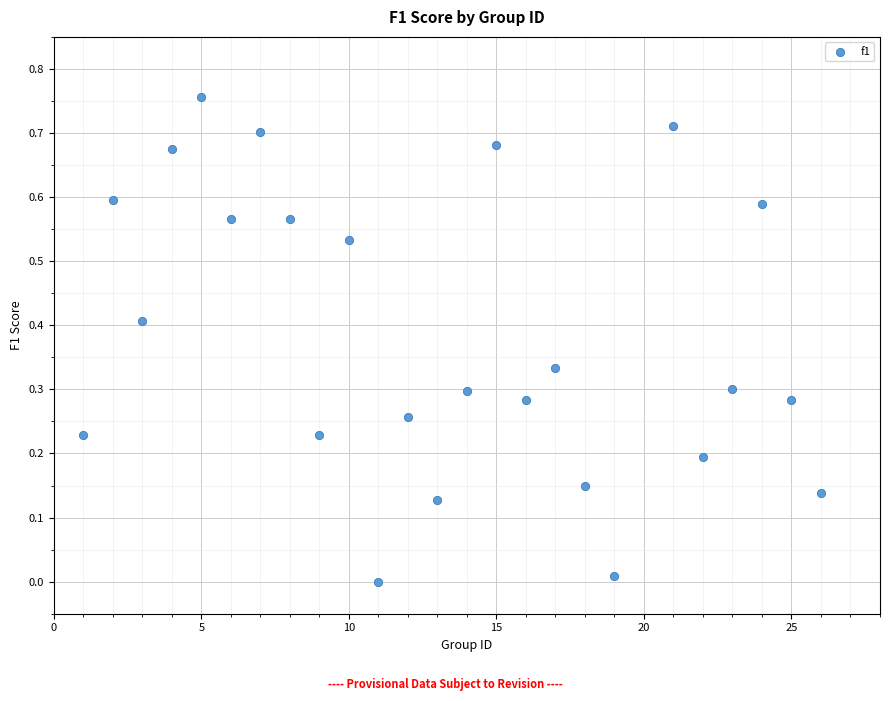

What is the range of X values (max minus min)?

25.0